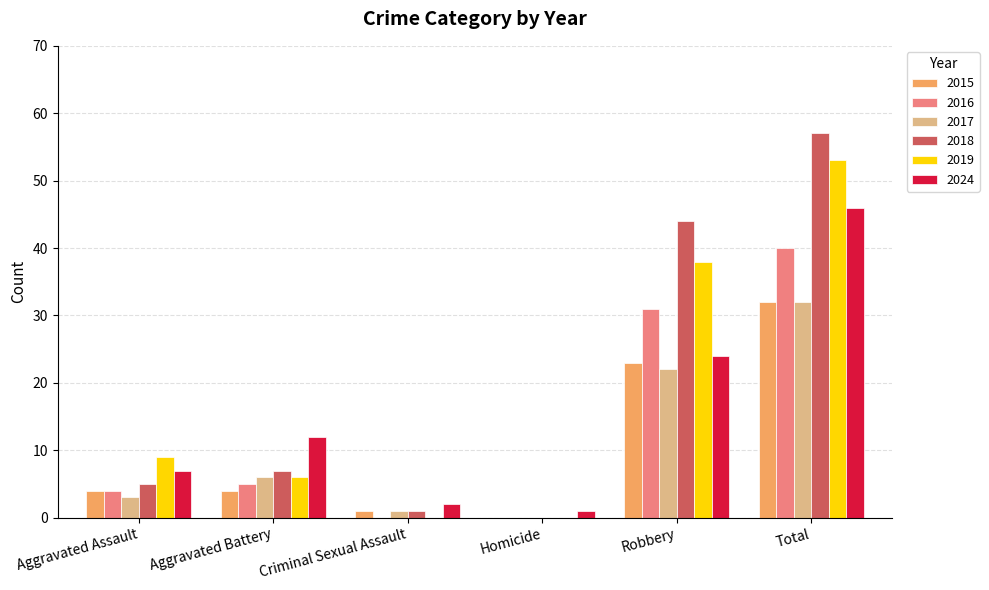

Reading left to right, what are all the values shown in this chart?

2015: 4	4	1	0	23	32
2016: 4	5	0	0	31	40
2017: 3	6	1	0	22	32
2018: 5	7	1	0	44	57
2019: 9	6	0	0	38	53
2024: 7	12	2	1	24	46